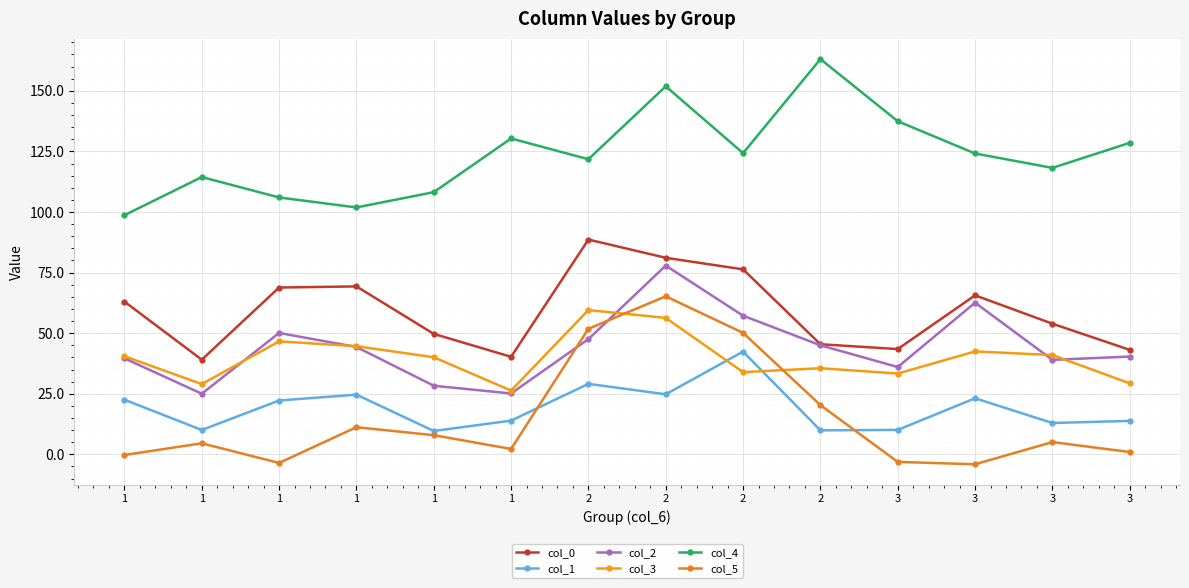

How many values in the col_4 series exceed 124?

7